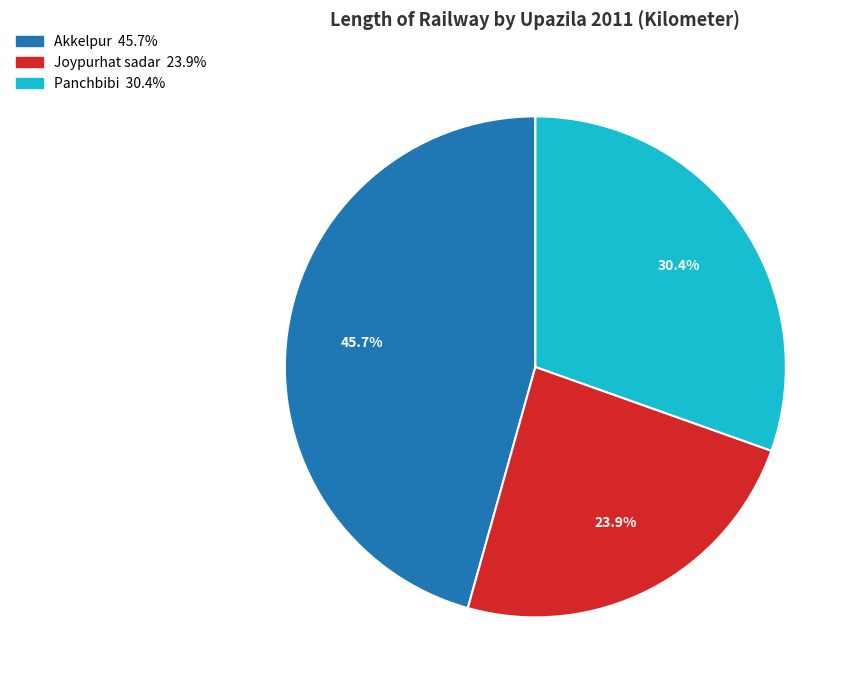

How many slices are in this pie chart?

3